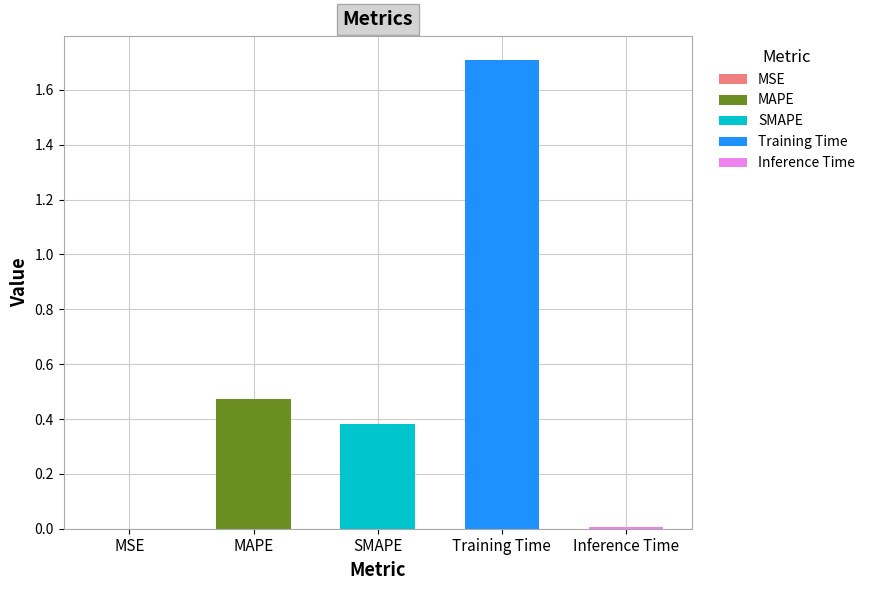

What is the difference between the maximum and minimum values?

1.7